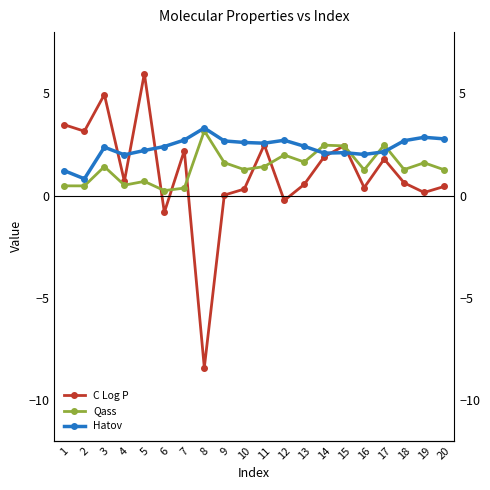

In C Log P, how many points are higher than both neighbors (excluding endpoints)?

6